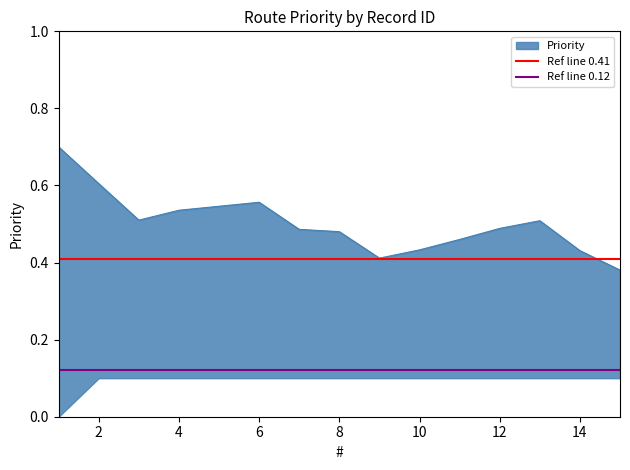

Is it true that Ref line 0.41 equals 0.4 at 2?

True